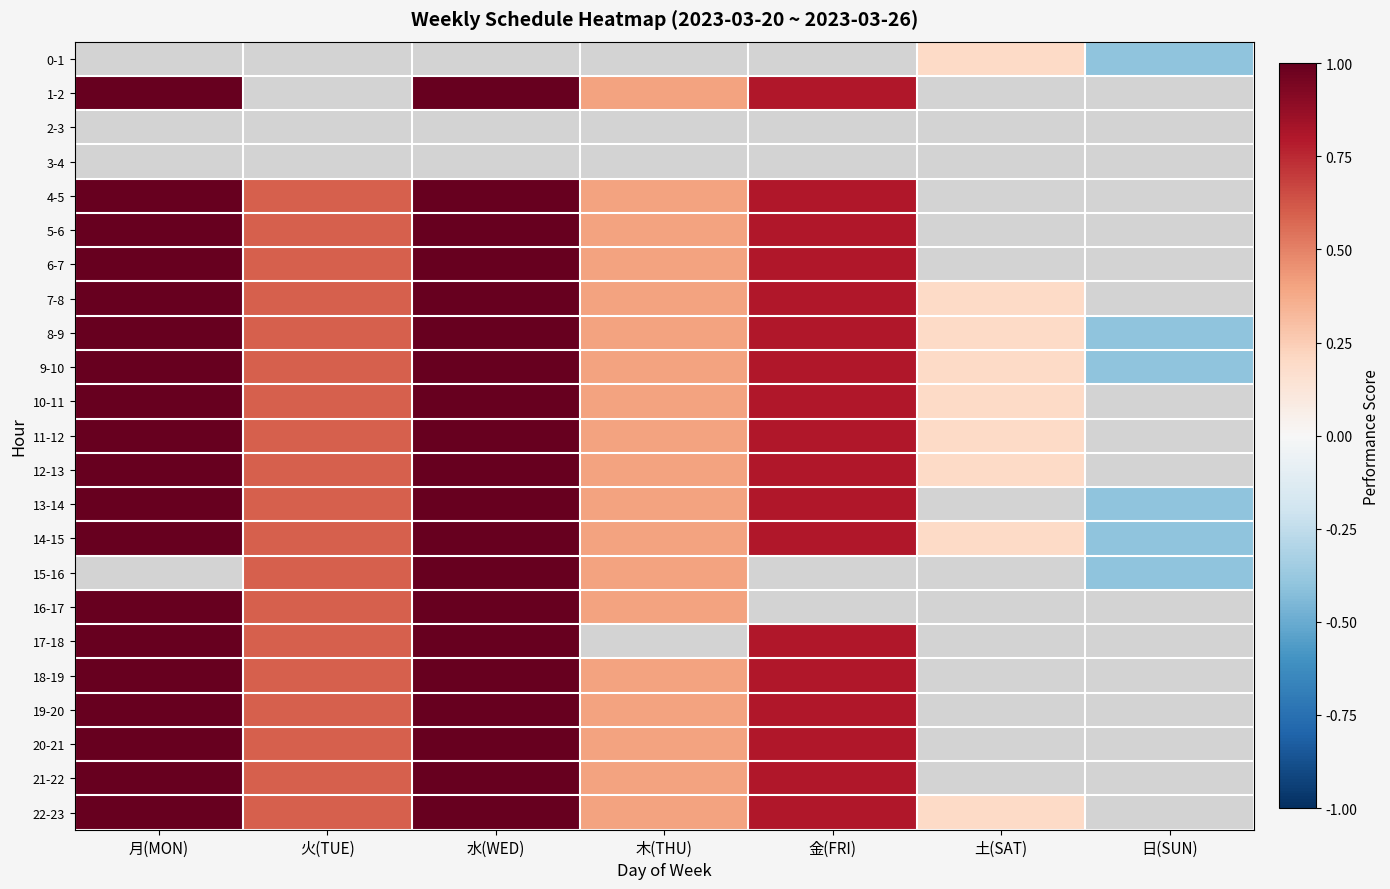

Count the 12-13 values in the range 0 to 1.

6